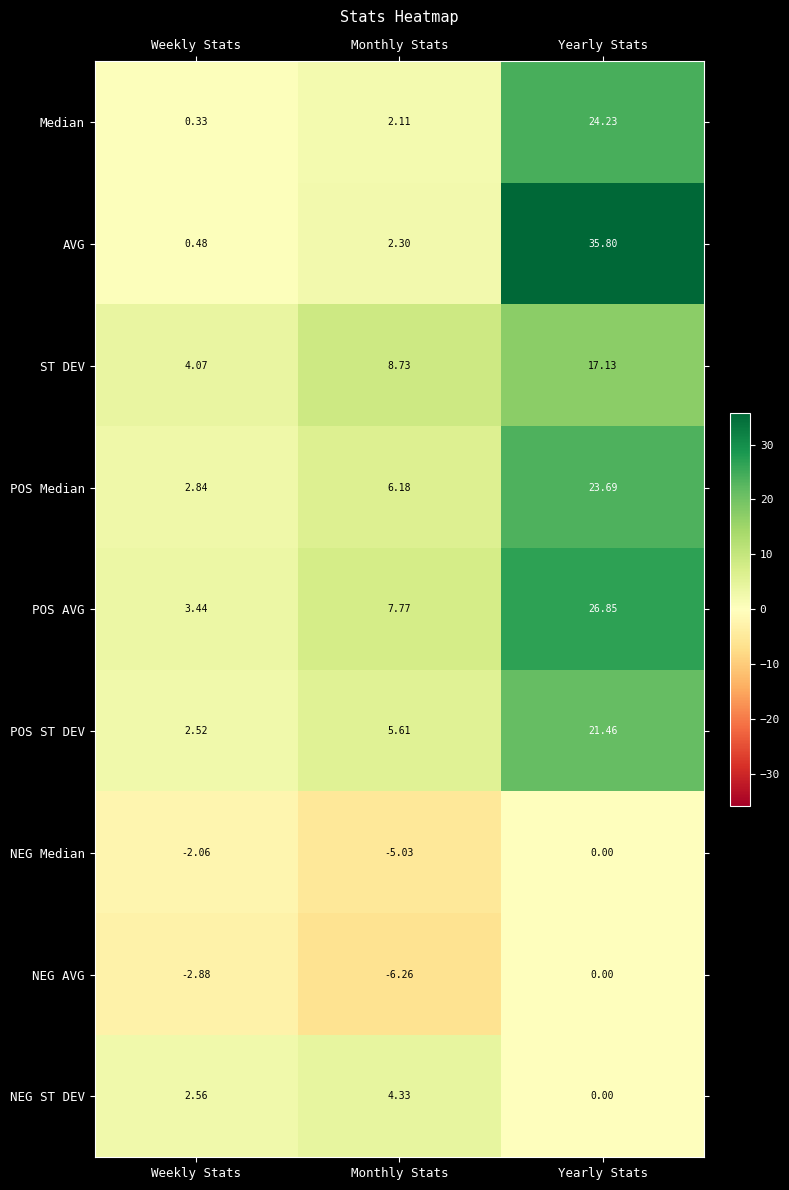

Which series has the largest total across all categories?

AVG